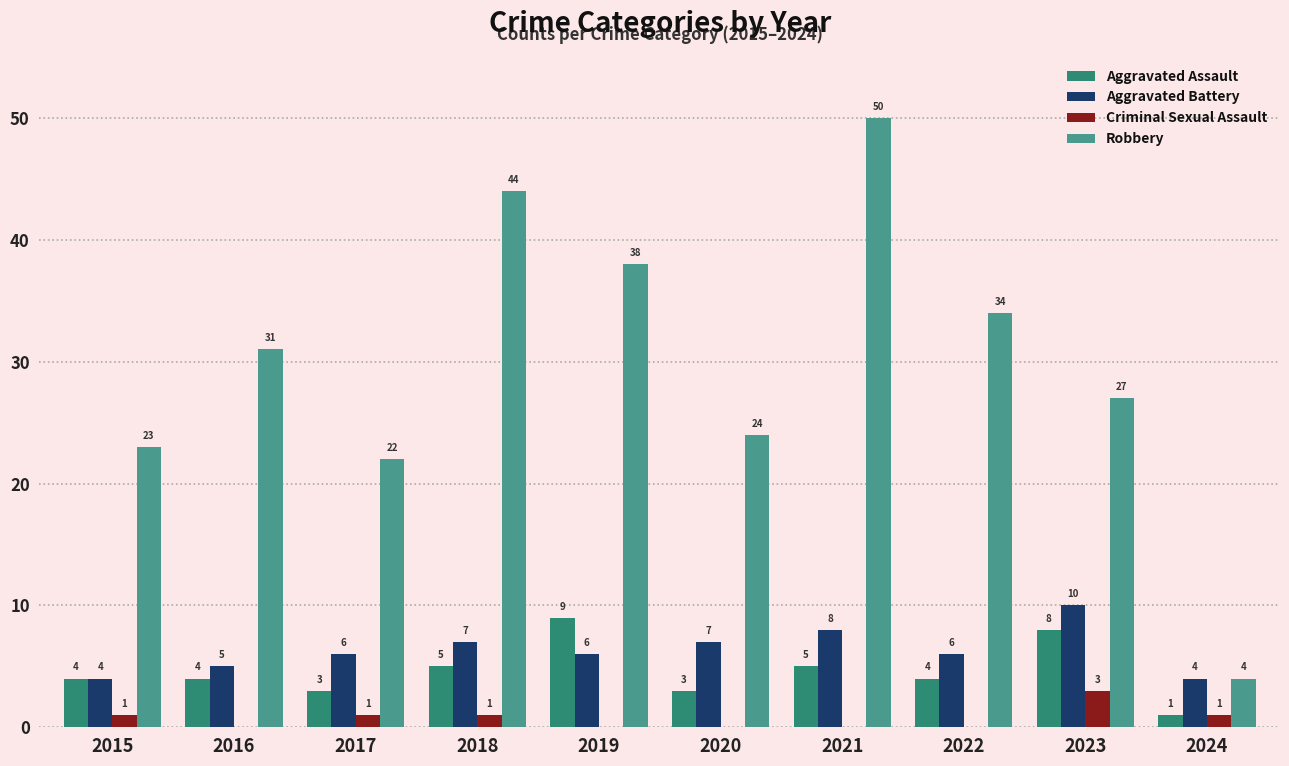

How many groups of bars are there?

10